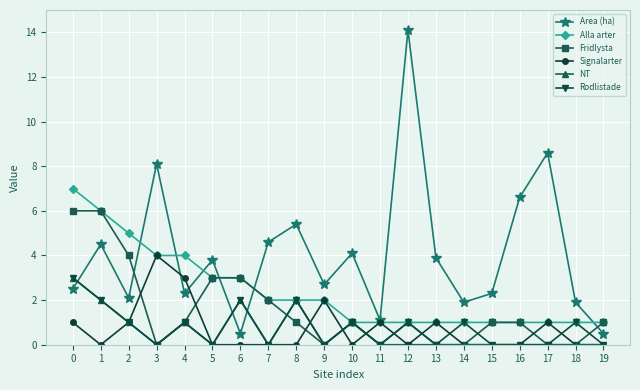

The value of Alla arter at 12 is 0.3. True or false?

False